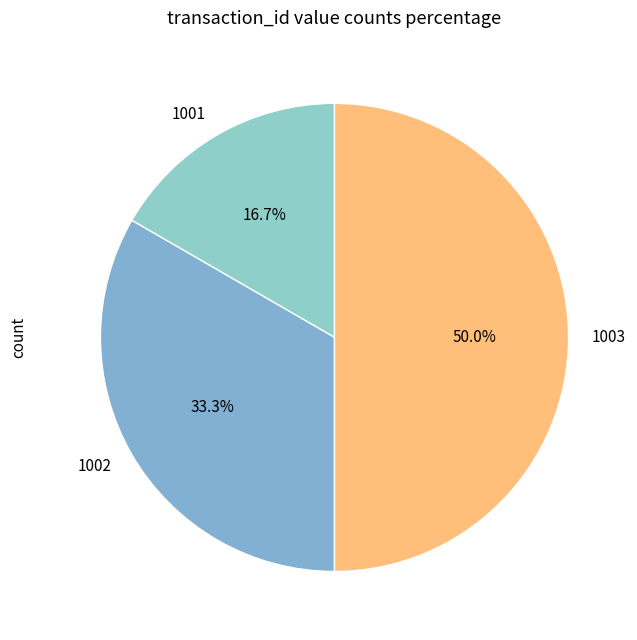

Is the sum of 1003 and 1002 greater than half?

Yes